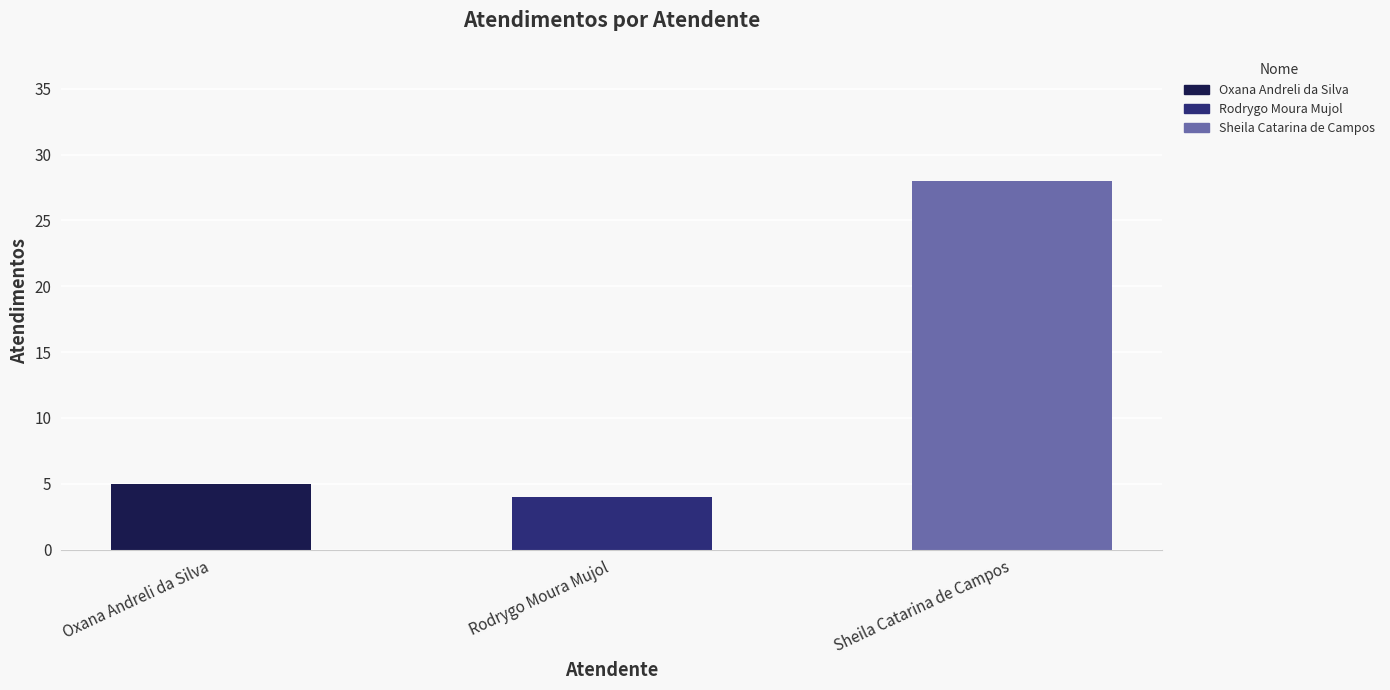

Reading left to right, what are all the values shown in this chart?

Oxana Andreli da Silva=5	Rodrygo Moura Mujol=4	Sheila Catarina de Campos=28